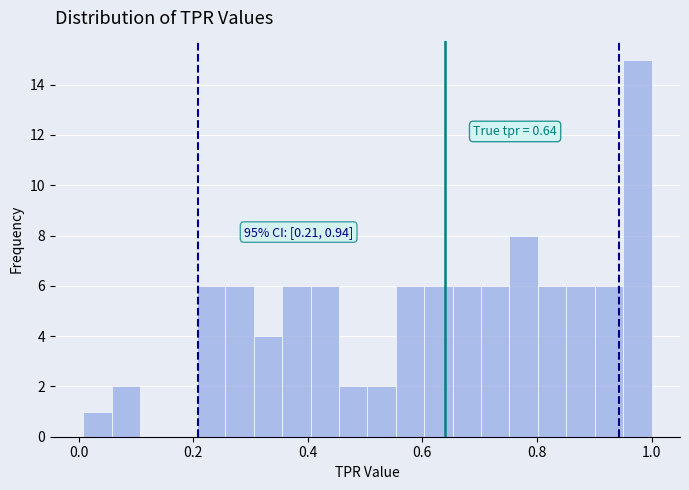

Around what value on the x-axis is the tallest bar? Give the approximate position of its centre, as read against the axis.

0.98